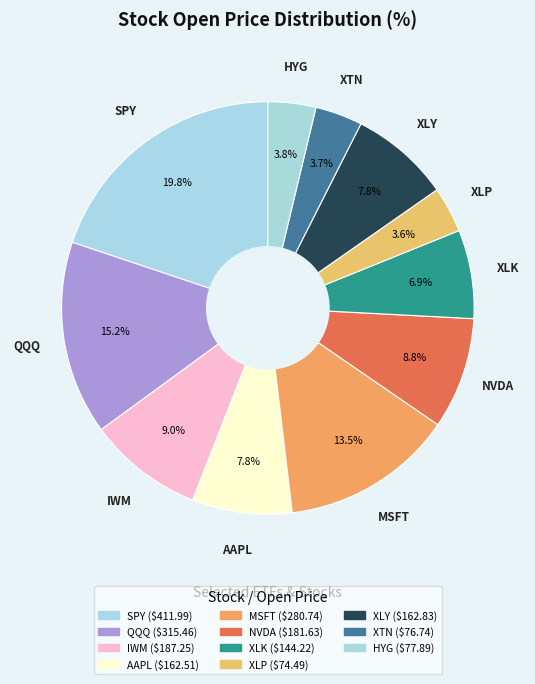

How many segments does this pie chart have?

11